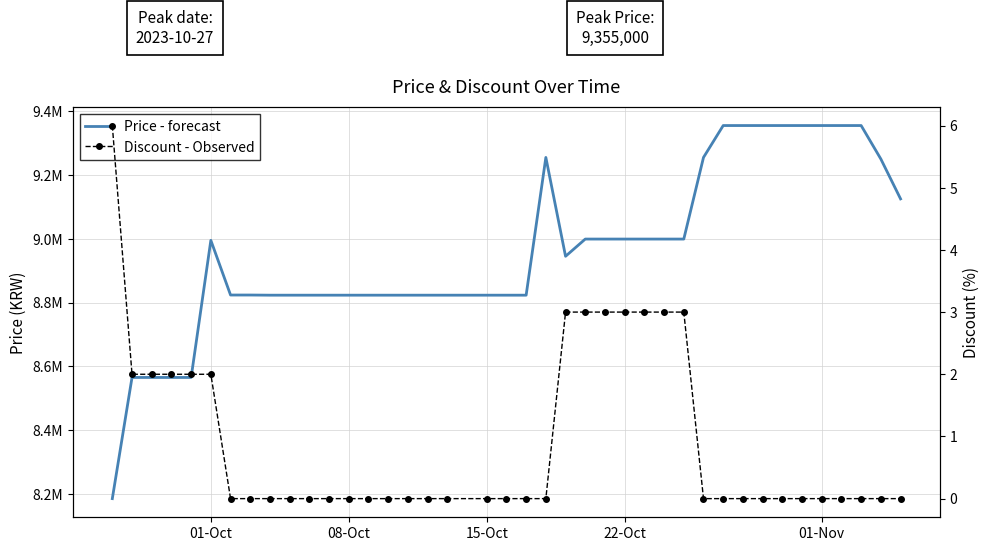

True or false: Price - forecast and Discount - Observed cross at least once.

False